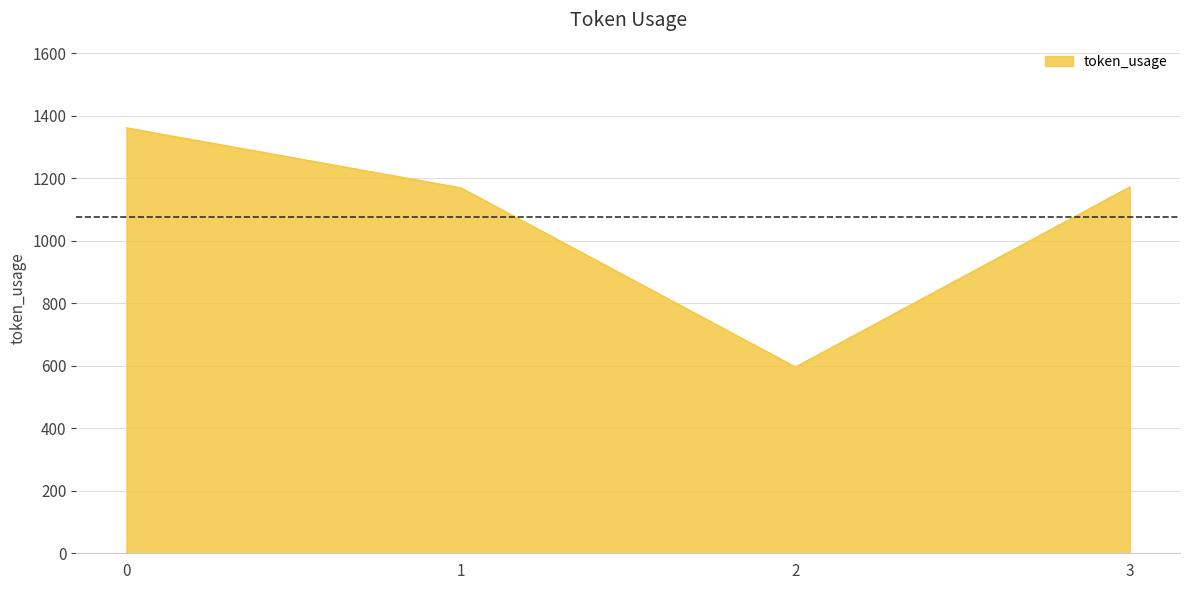

What is the maximum value shown in the chart?

1361